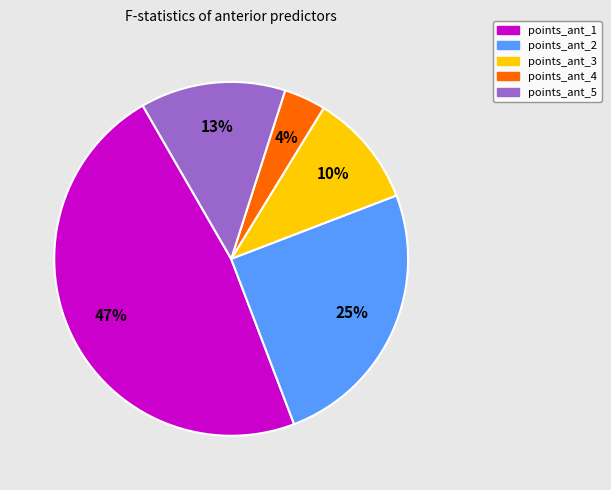

To the nearest percent, what is the average slice percentage?

20%